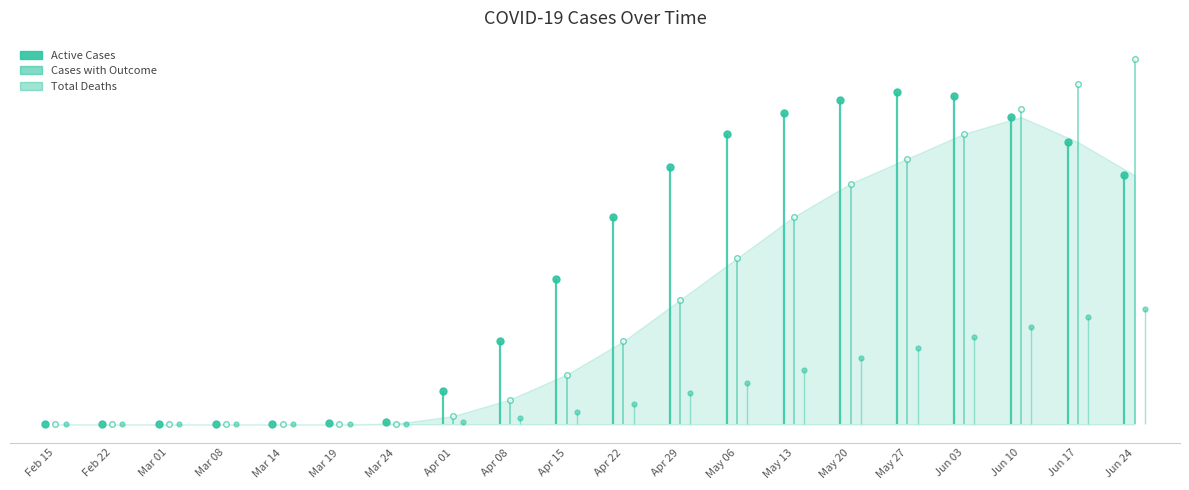

The value of Active Cases at Apr 15 is 350. True or false?

True